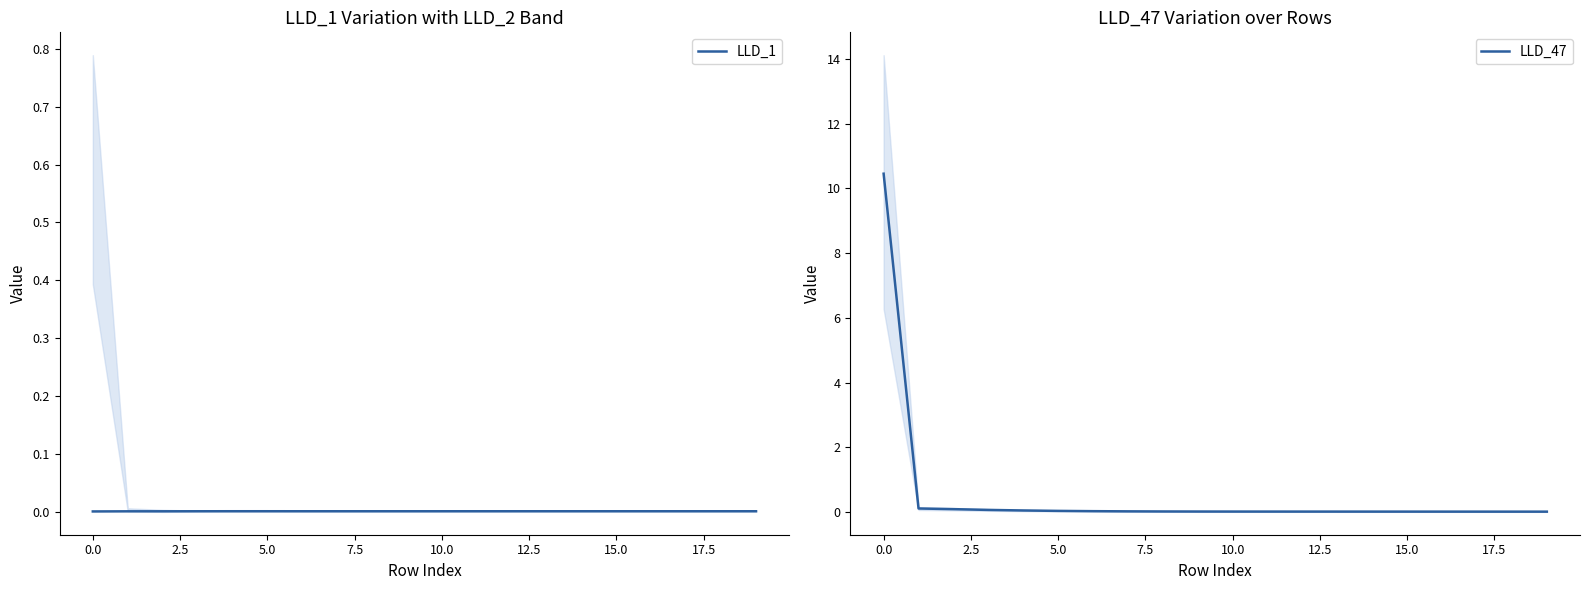

What is the maximum value shown in the chart?

10.5